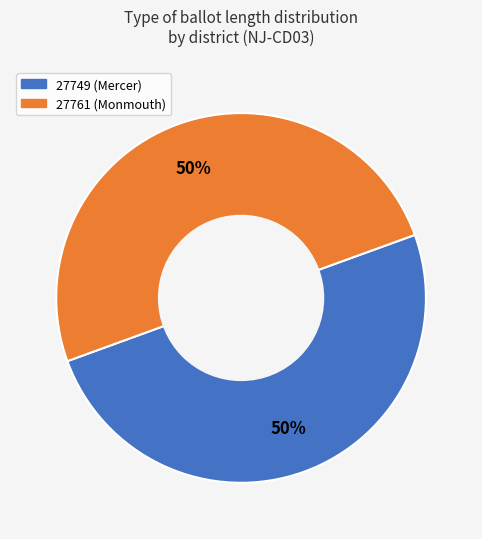

What percentage is the 27749 (Mercer) slice, to the nearest percent?

50%